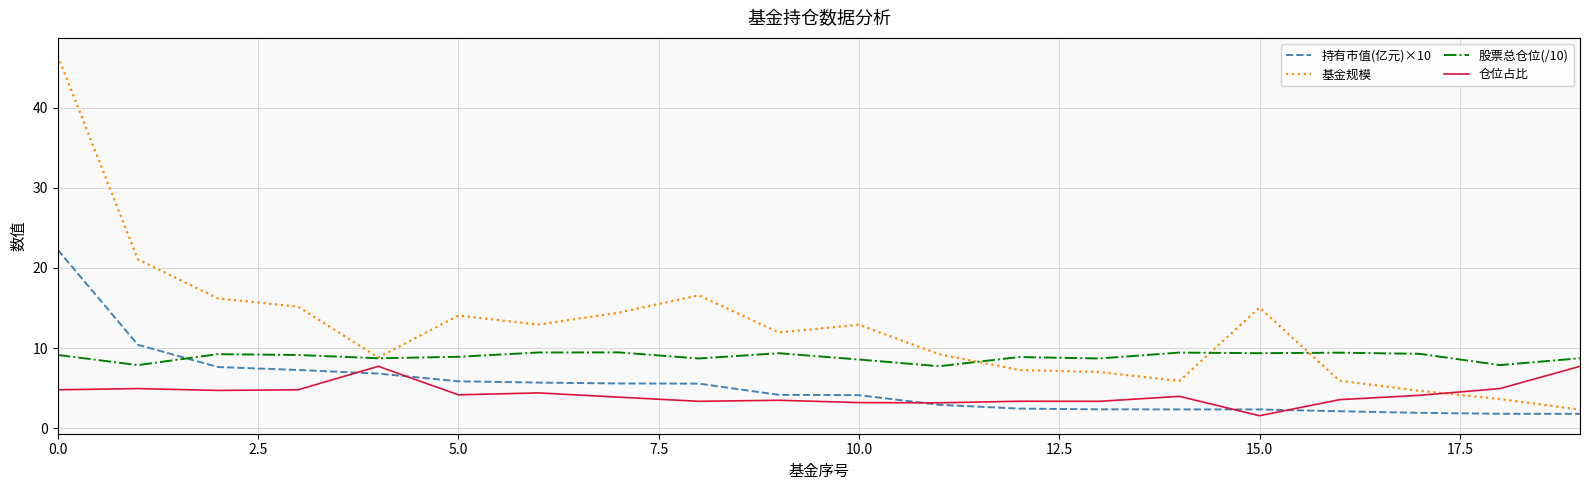

Which series has the largest range (max minus min)?

基金规模